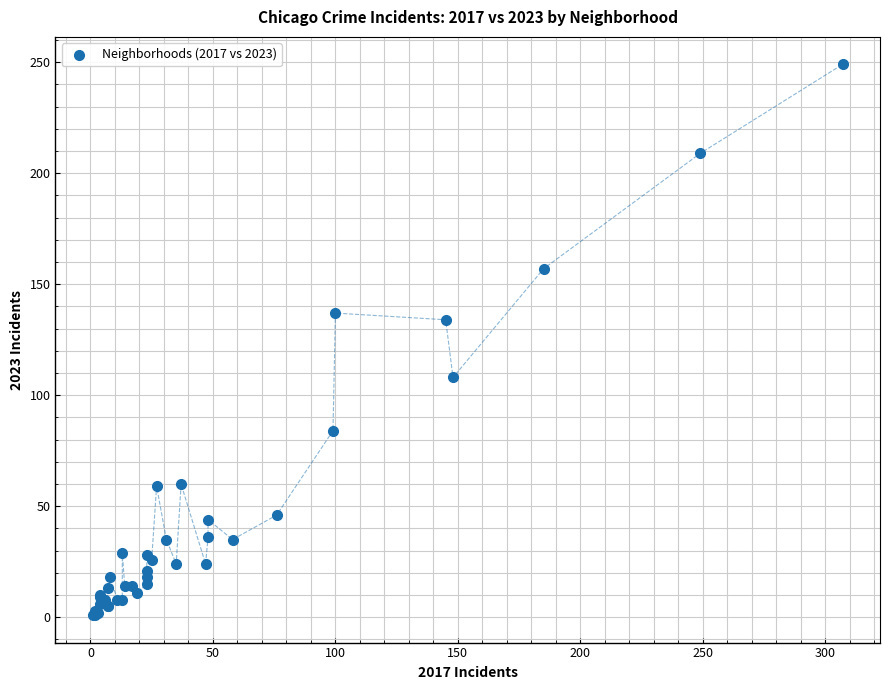

What Y value in the scatter plot is closest to 125?

134